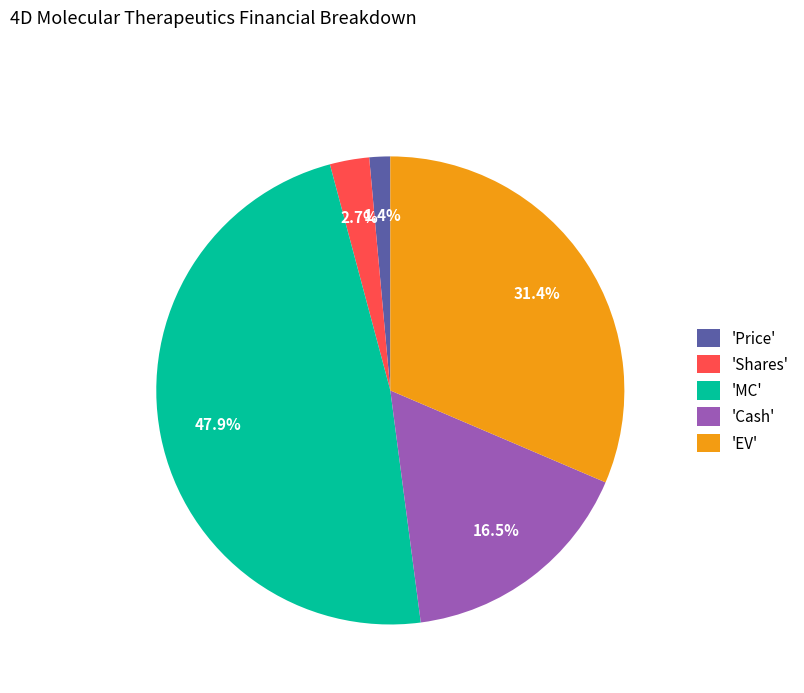

Is there a majority slice in this chart?

No